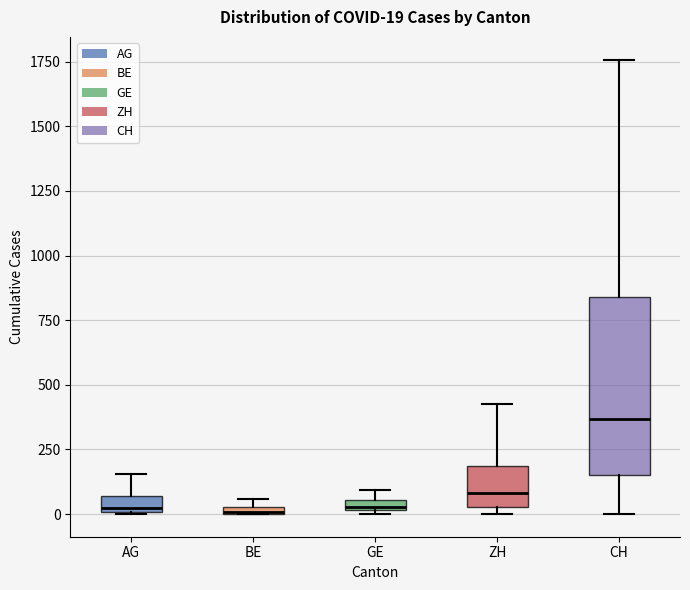

Which box is the tallest, from its lower edge to its upper edge?

CH